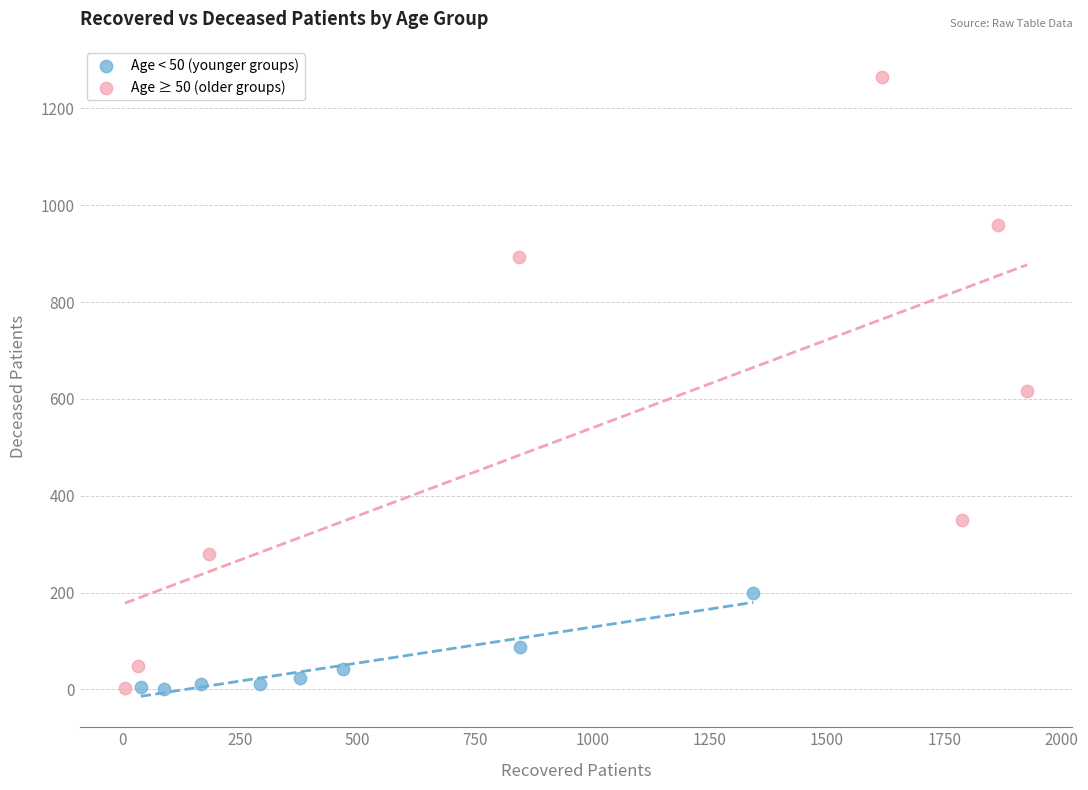

Which series contains the highest Y value?

Age ≥ 50 (older groups)